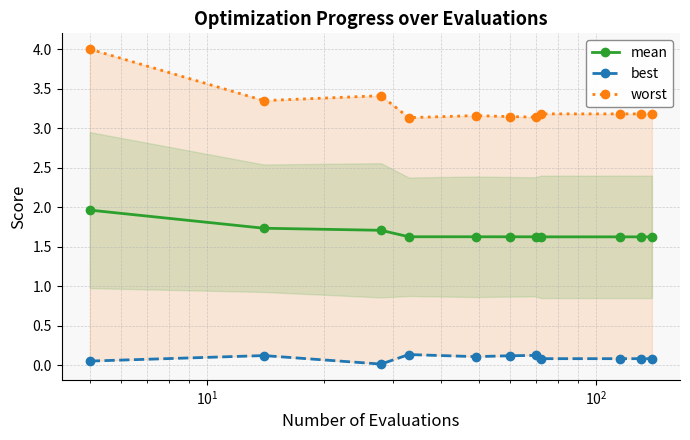

How many data points does each series have?

11